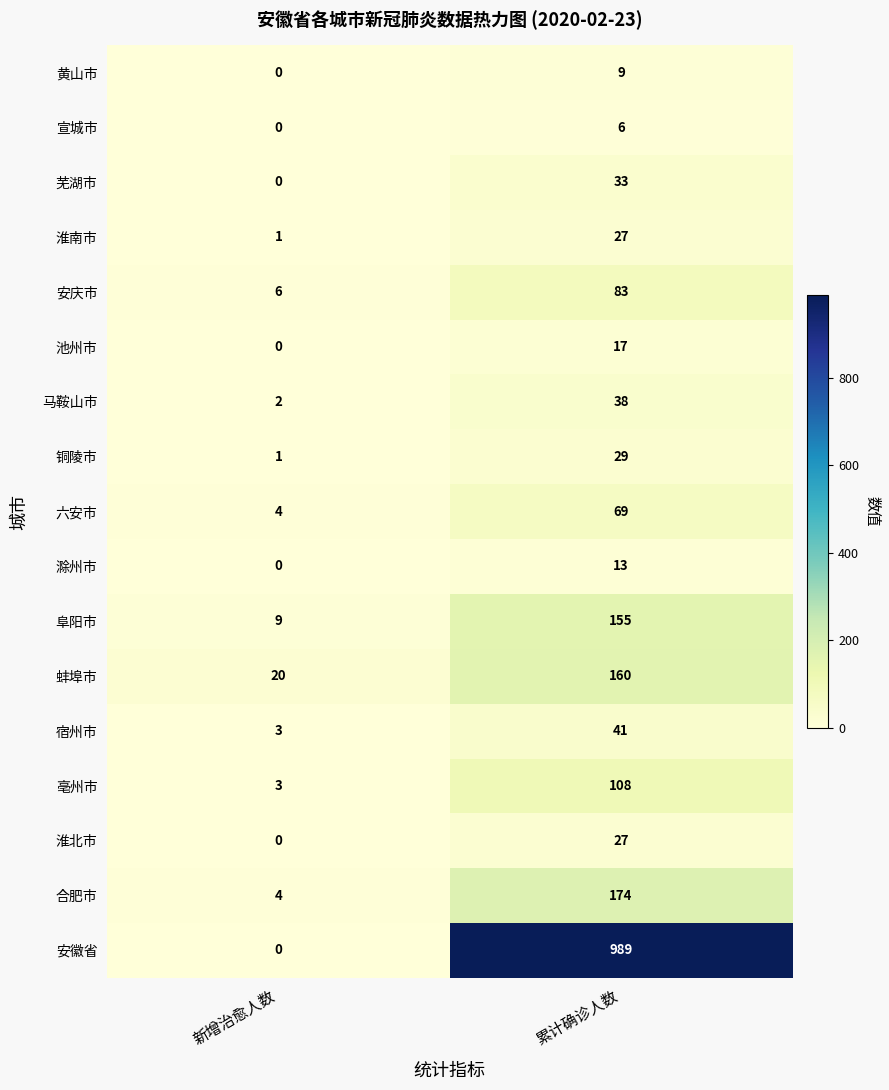

True or false: 铜陵市 has a value of 2 at 新增治愈人数.

False